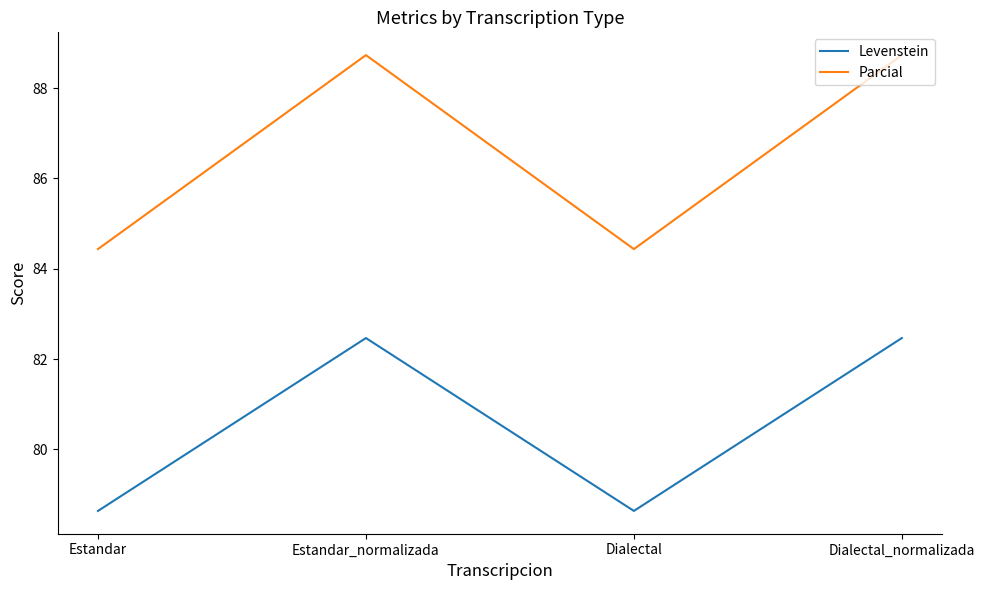

Reading left to right, extract all data points from this chart.

Levenstein: 78.6	82.5	78.6	82.5
Parcial: 84.4	88.7	84.4	88.7